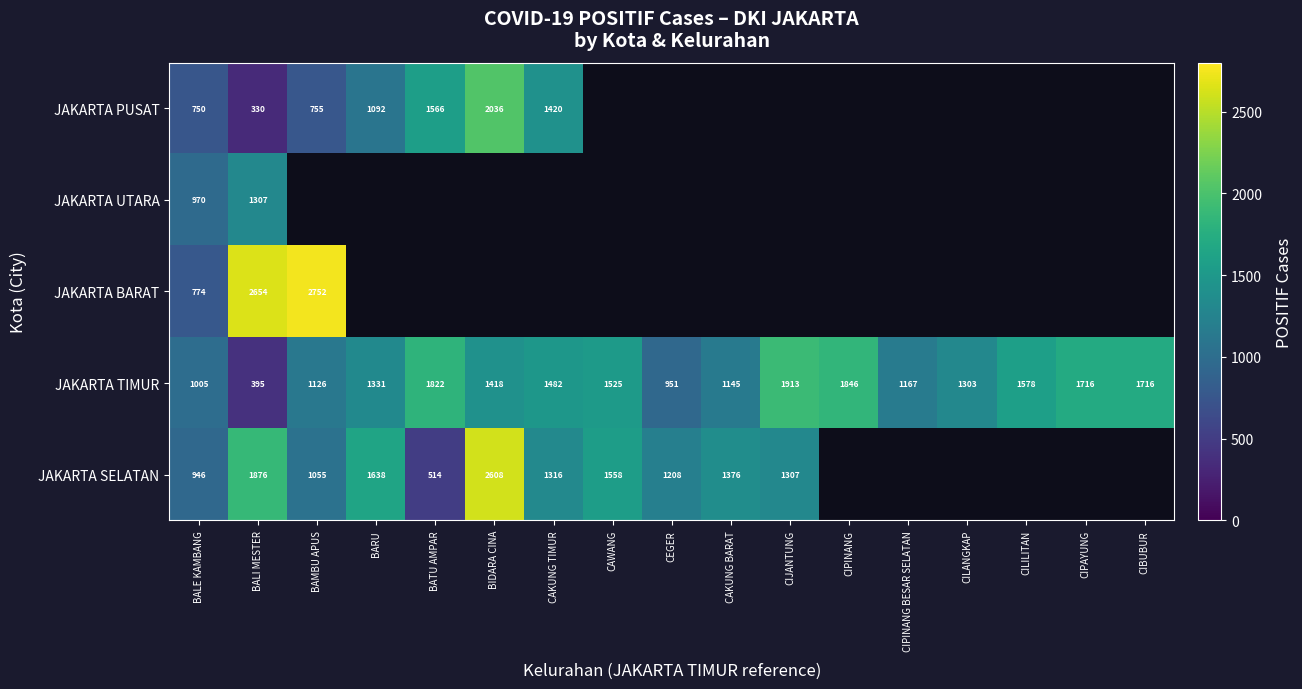

What is the difference between the highest and lowest values at BALE KAMBANG?

255